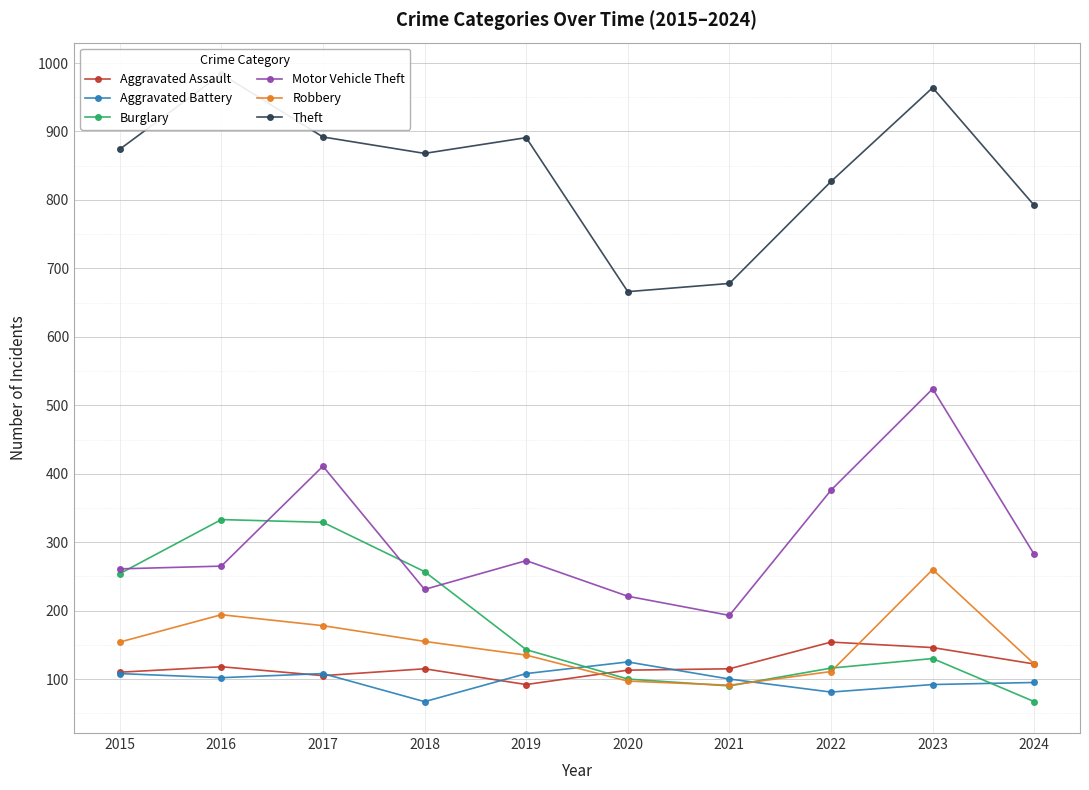

True or false: Motor Vehicle Theft has more than 0 points higher than both neighbors.

True